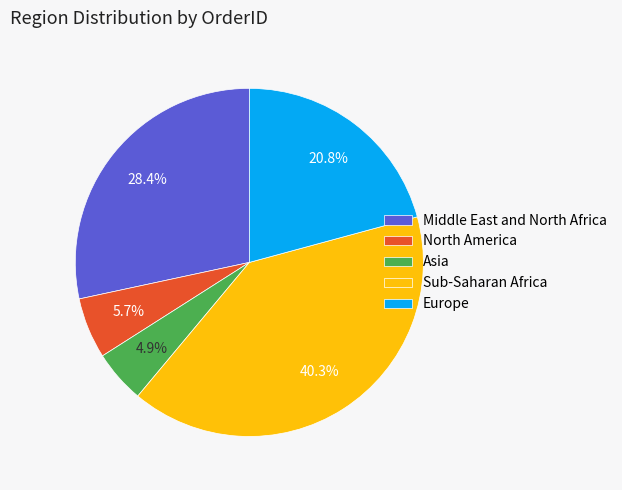

How many slices are in this pie chart?

5